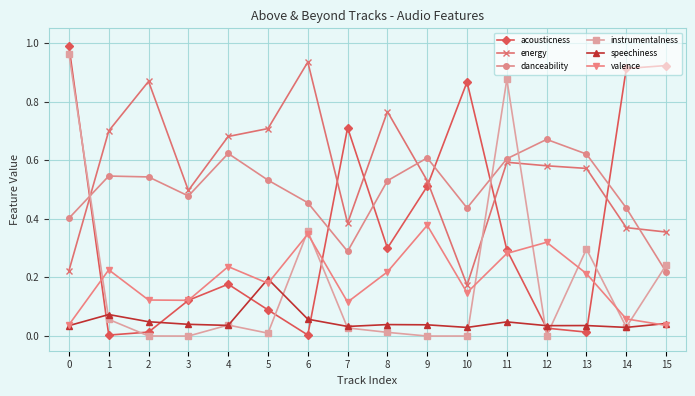

Does the chart display data point markers on the line(s)?

Yes